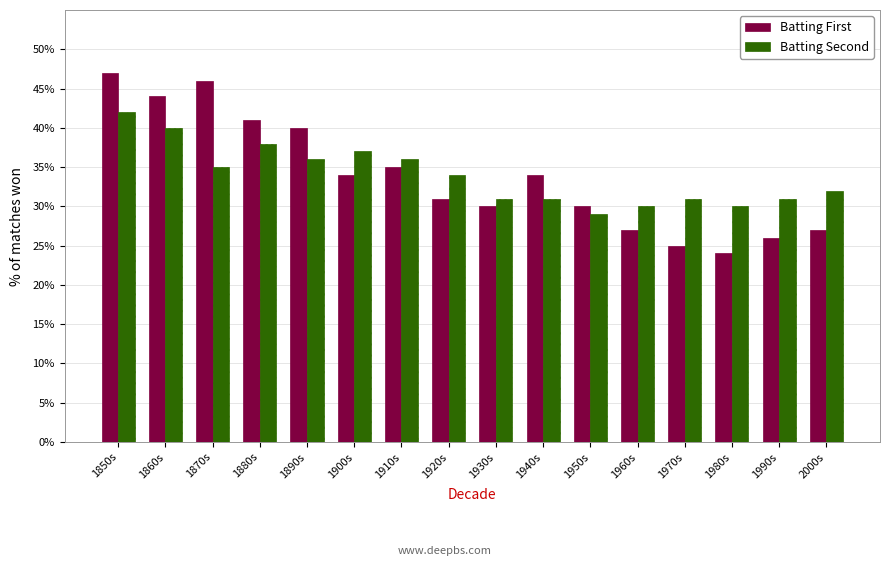

What is the sum of all Batting First values?

541